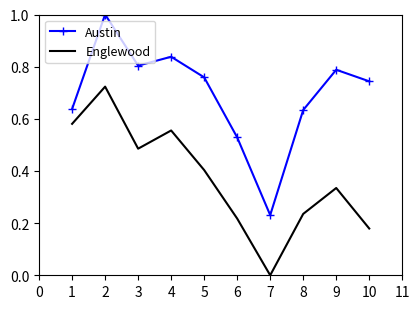

What is the maximum value for Austin?

1.0